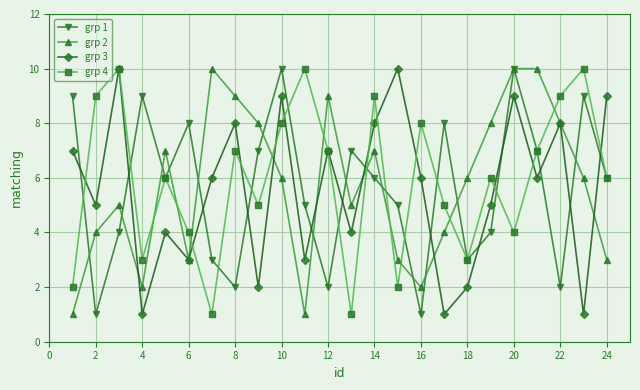

Reading left to right, transcribe all the data shown in this chart.

grp 1: 9	1	4	9	6	8	3	2	7	10	5	2	7	6	5	1	8	3	4	10	7	2	9	6
grp 2: 1	4	5	2	7	3	10	9	8	6	1	9	5	7	3	2	4	6	8	10	10	8	6	3
grp 3: 7	5	10	1	4	3	6	8	2	9	3	7	4	8	10	6	1	2	5	9	6	8	1	9
grp 4: 2	9	10	3	6	4	1	7	5	8	10	7	1	9	2	8	5	3	6	4	7	9	10	6